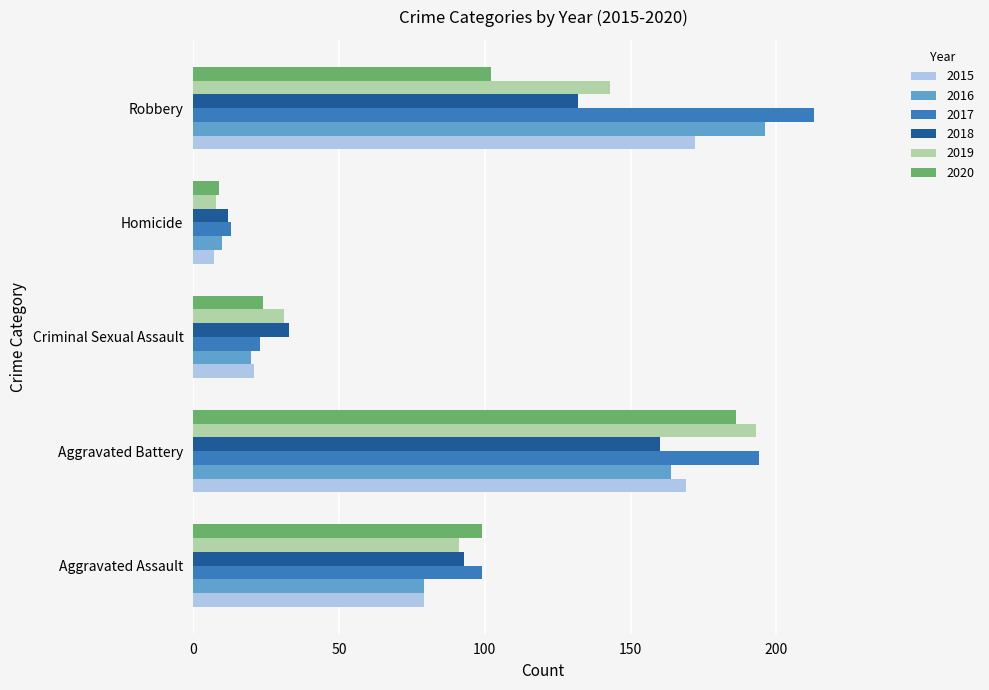

Which series has the largest total across all categories?

2017